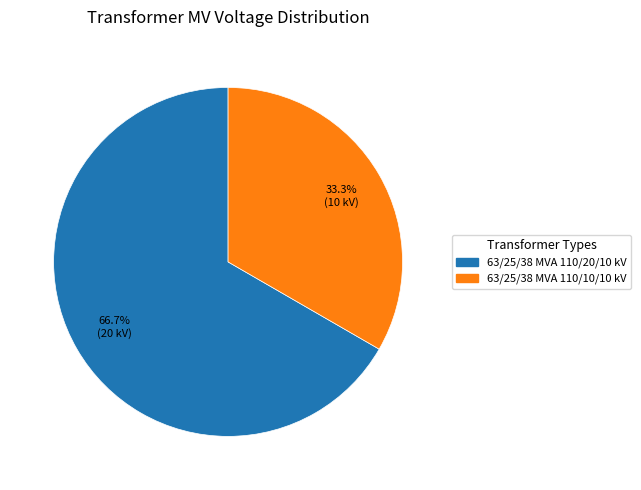

To the nearest percent, what is the difference between the largest and smallest slice percentages?

33%